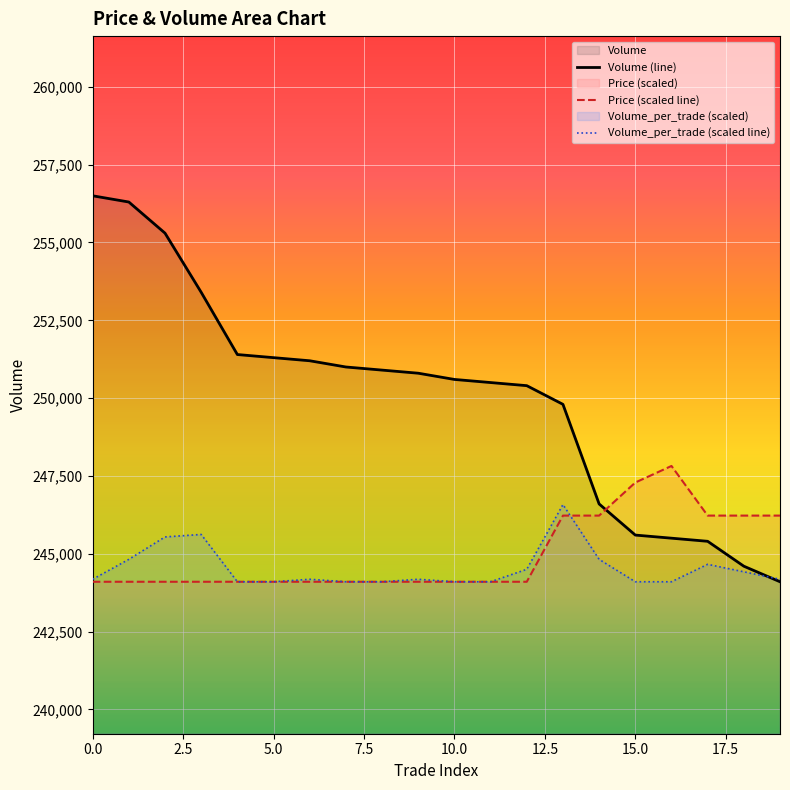

List the series in order of their peak value, highest first.

Volume (line), Price (scaled line), Volume_per_trade (scaled line)